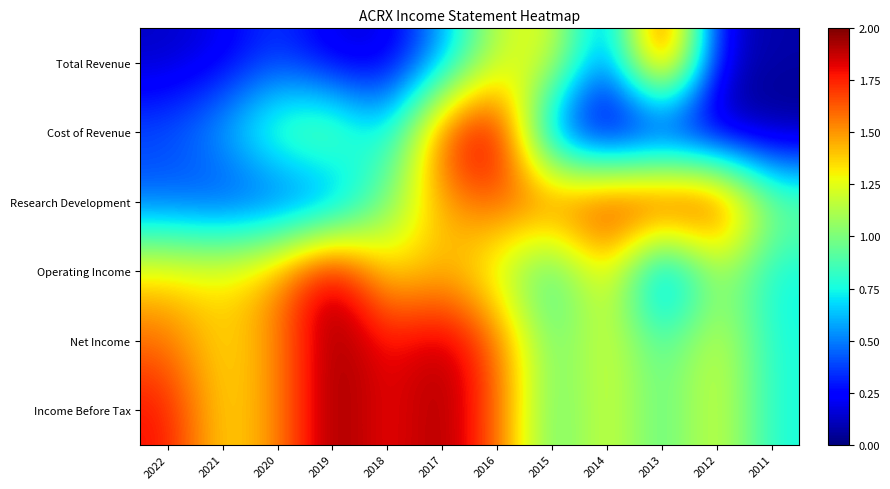

At which category is the sum across all series the highest?

2016